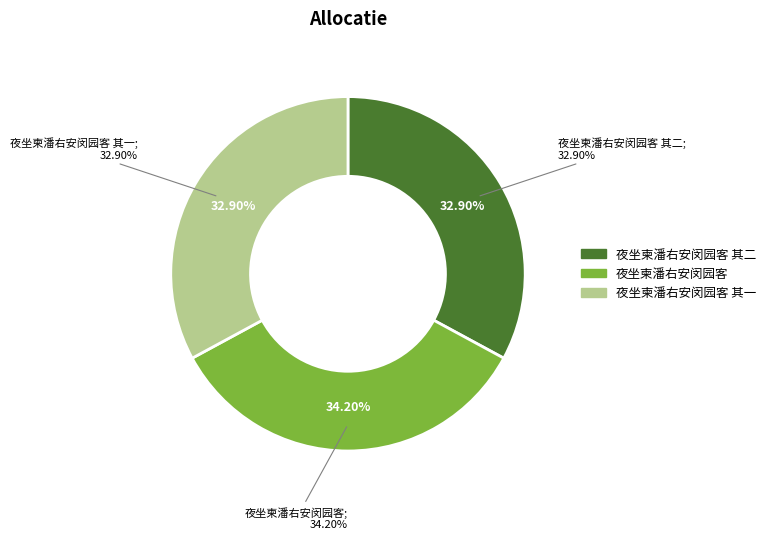

How many segments does this pie chart have?

3